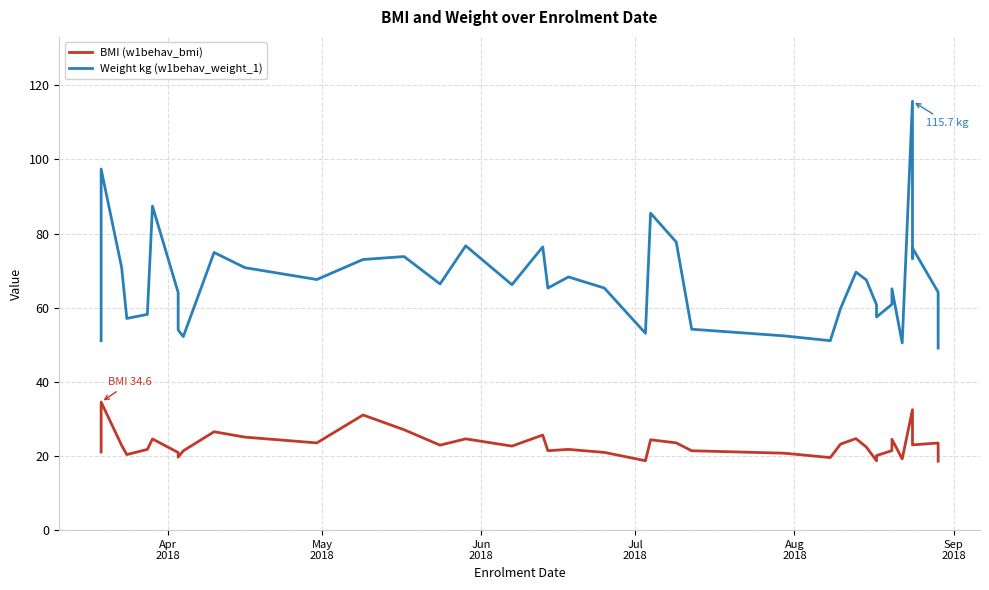

True or false: BMI (w1behav_bmi) and Weight kg (w1behav_weight_1) intersect in this chart.

False